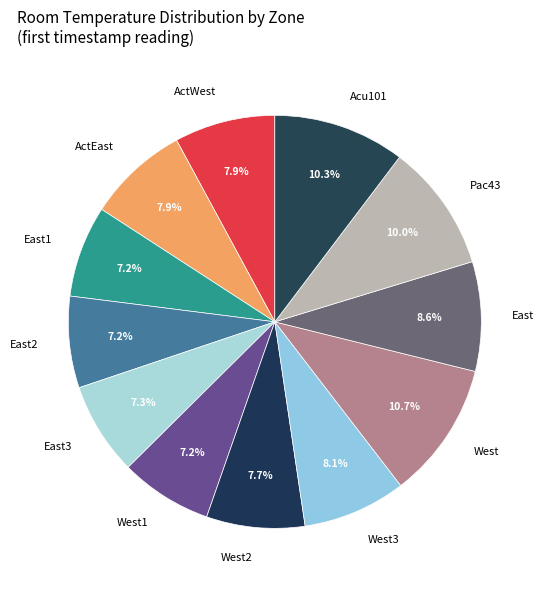

What percentage is NOT represented by West?

89.3%